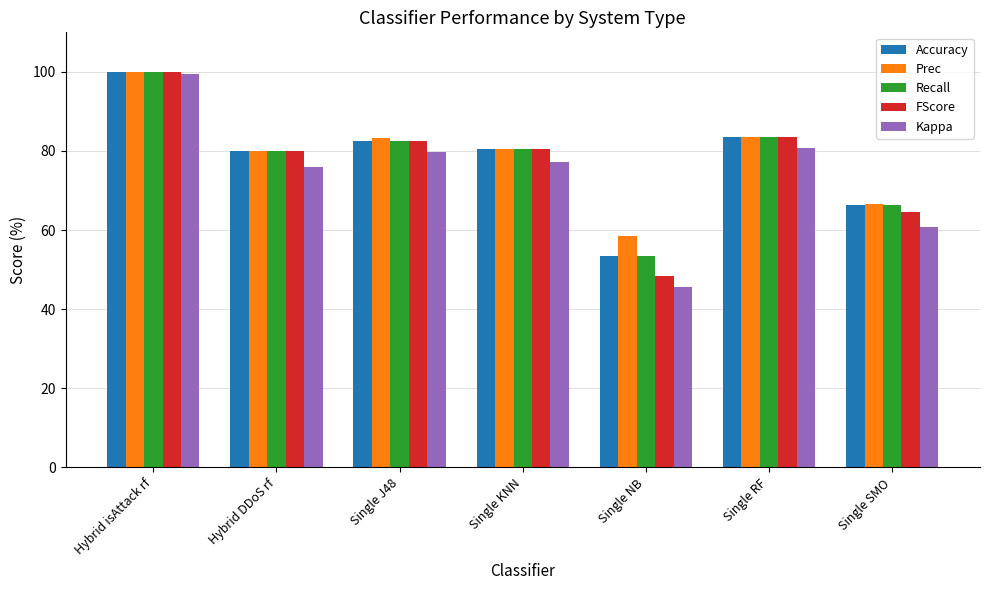

Is the value of Kappa at Hybrid isAttack rf greater than the value of FScore at Single KNN?

Yes